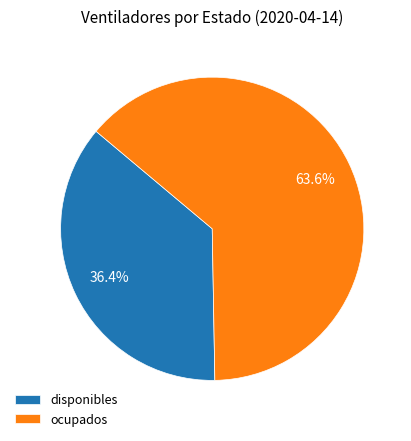

What is the largest slice in the pie chart?

ocupados